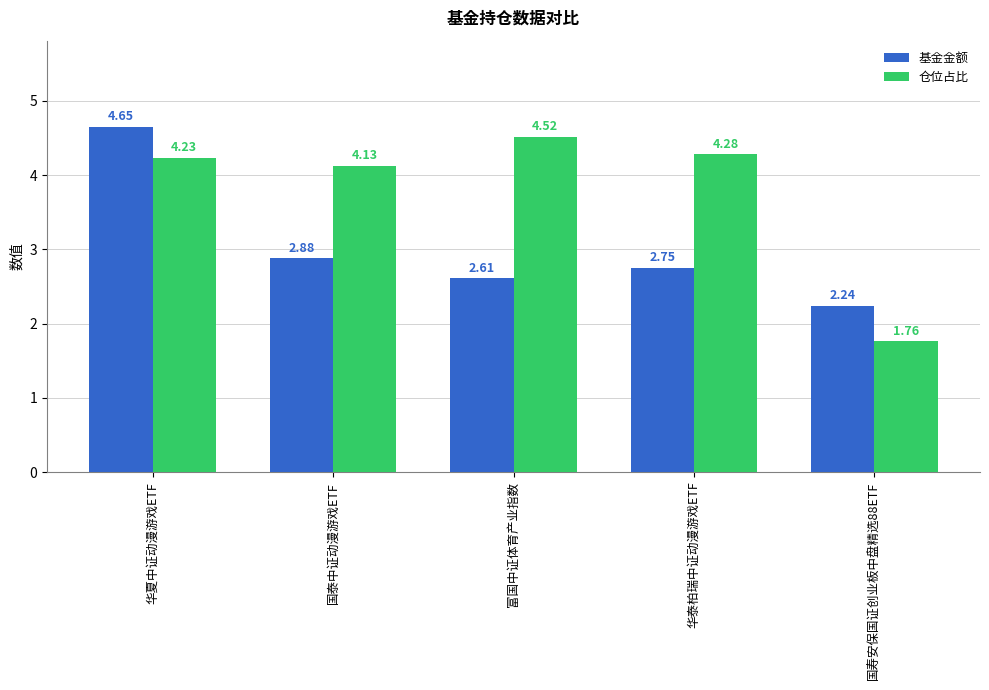

At which category is the sum across all series the highest?

华夏中证动漫游戏ETF